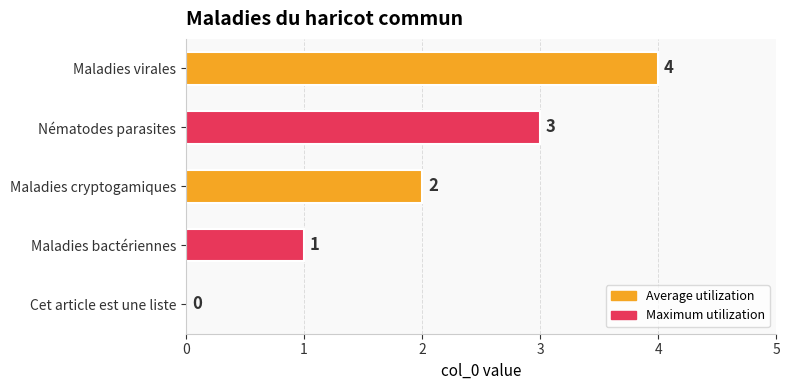

Are the bars horizontal?

Yes